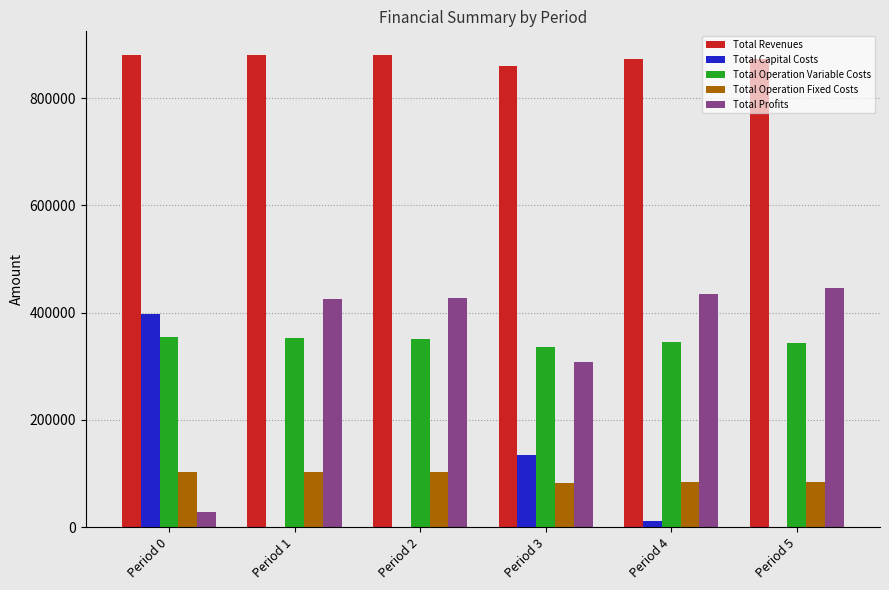

Are the bars grouped side by side (vs. stacked)?

Yes